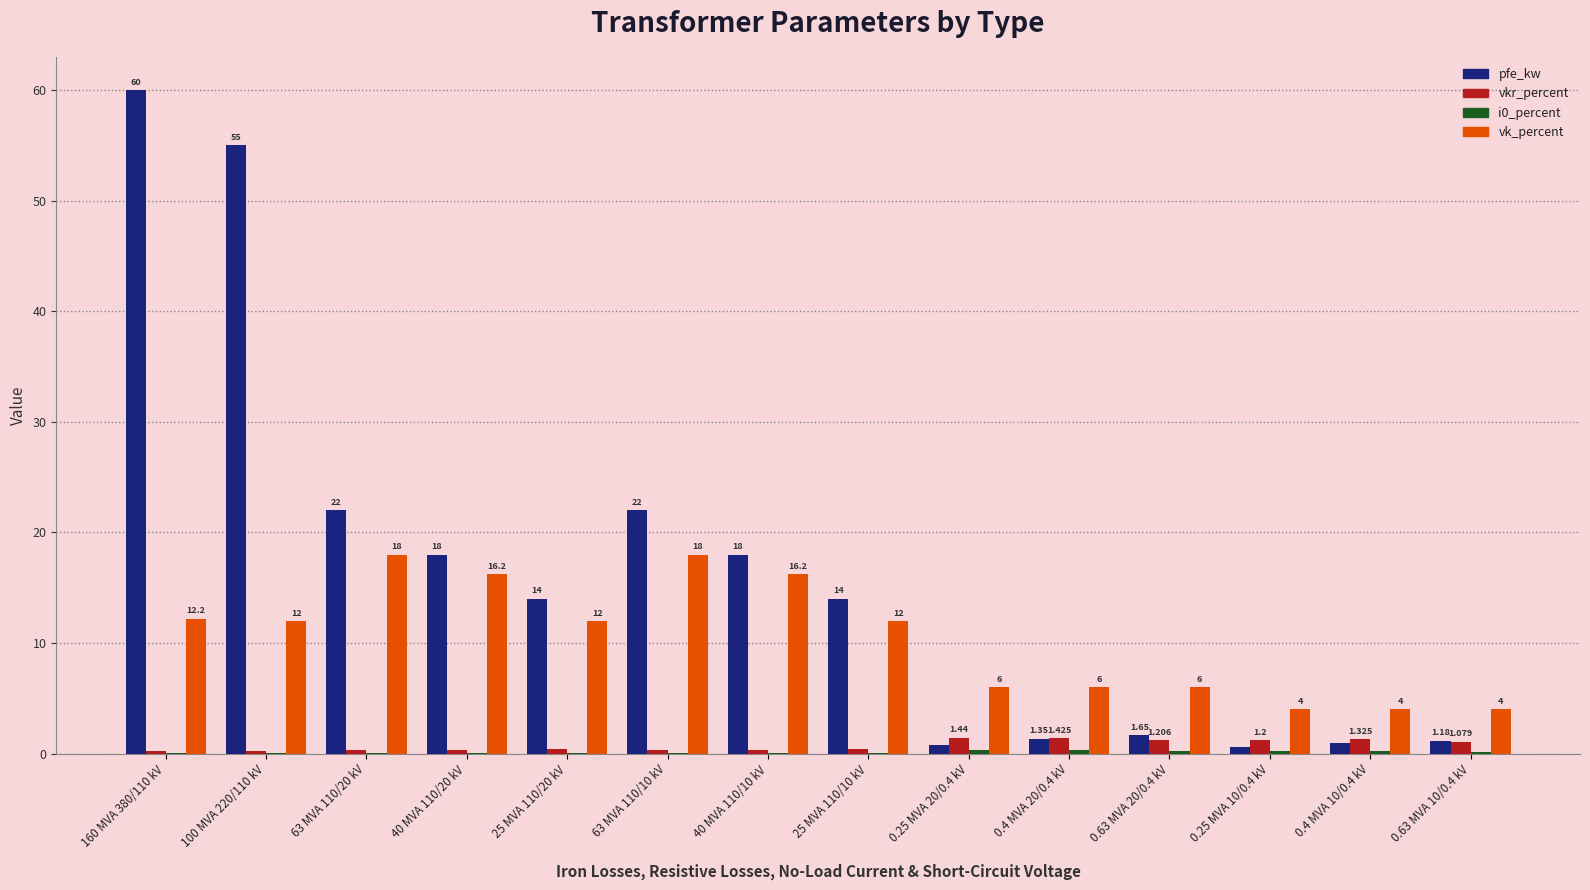

Which series has the largest range (max minus min)?

pfe_kw